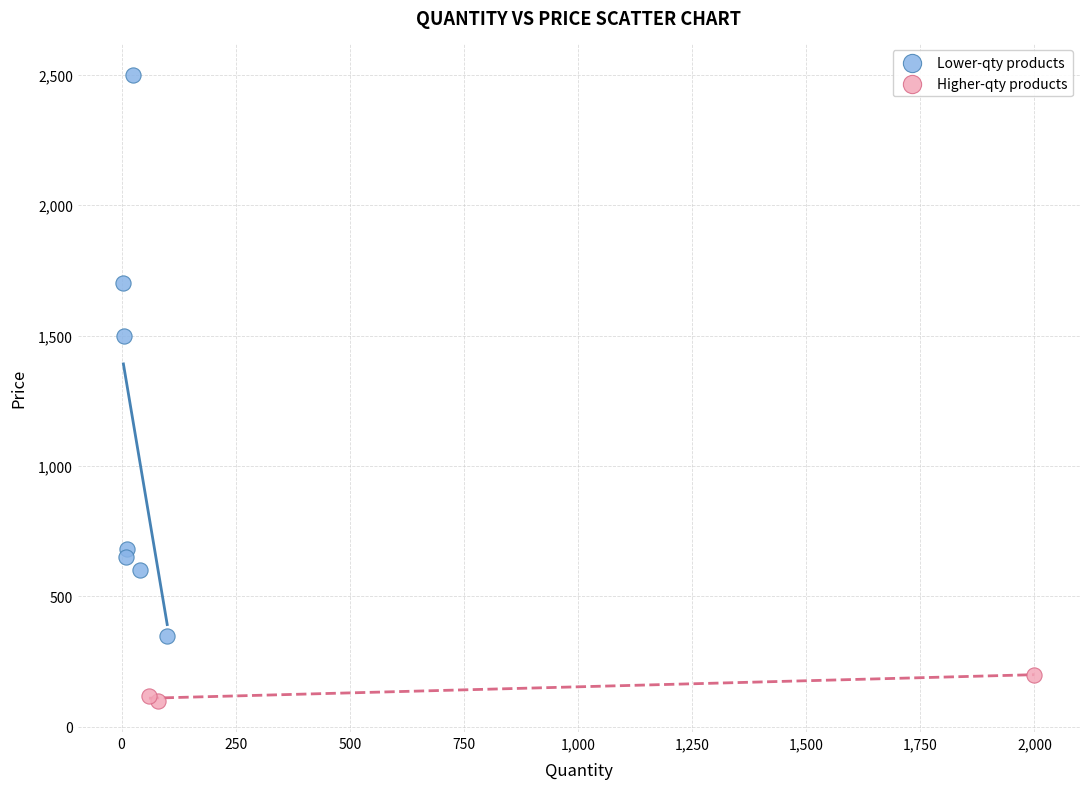

Which series has the widest spread of Y values?

Lower-qty products